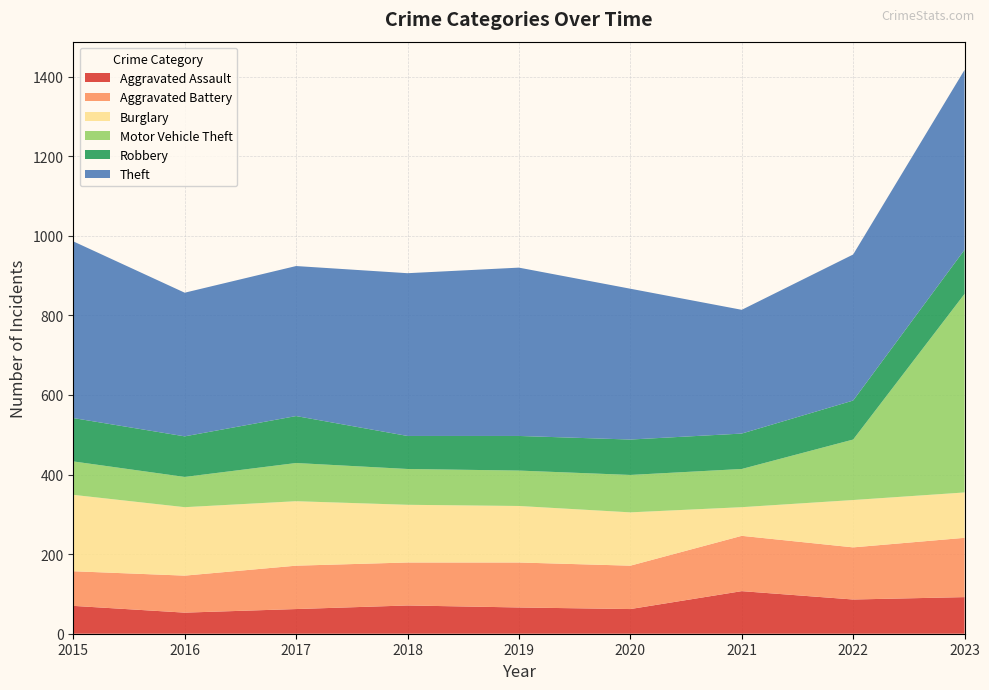

Reading left to right, extract all data points from this chart.

Aggravated Assault: 70	53	62	71	66	62	107	86	92
Aggravated Battery: 87	93	109	108	113	109	139	131	149
Burglary: 192	172	162	145	142	134	72	119	114
Motor Vehicle Theft: 84	76	96	90	89	94	96	152	499
Robbery: 109	102	118	83	87	89	89	98	111
Theft: 444	361	377	409	423	379	311	367	452